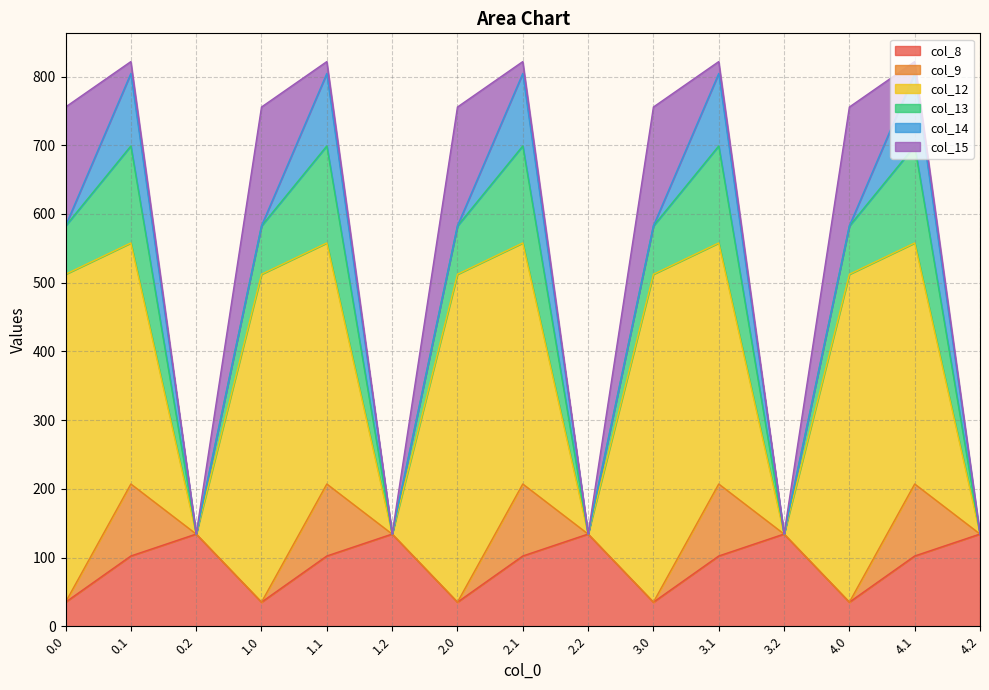

How many interior local peaks does the col_13 series have?

5